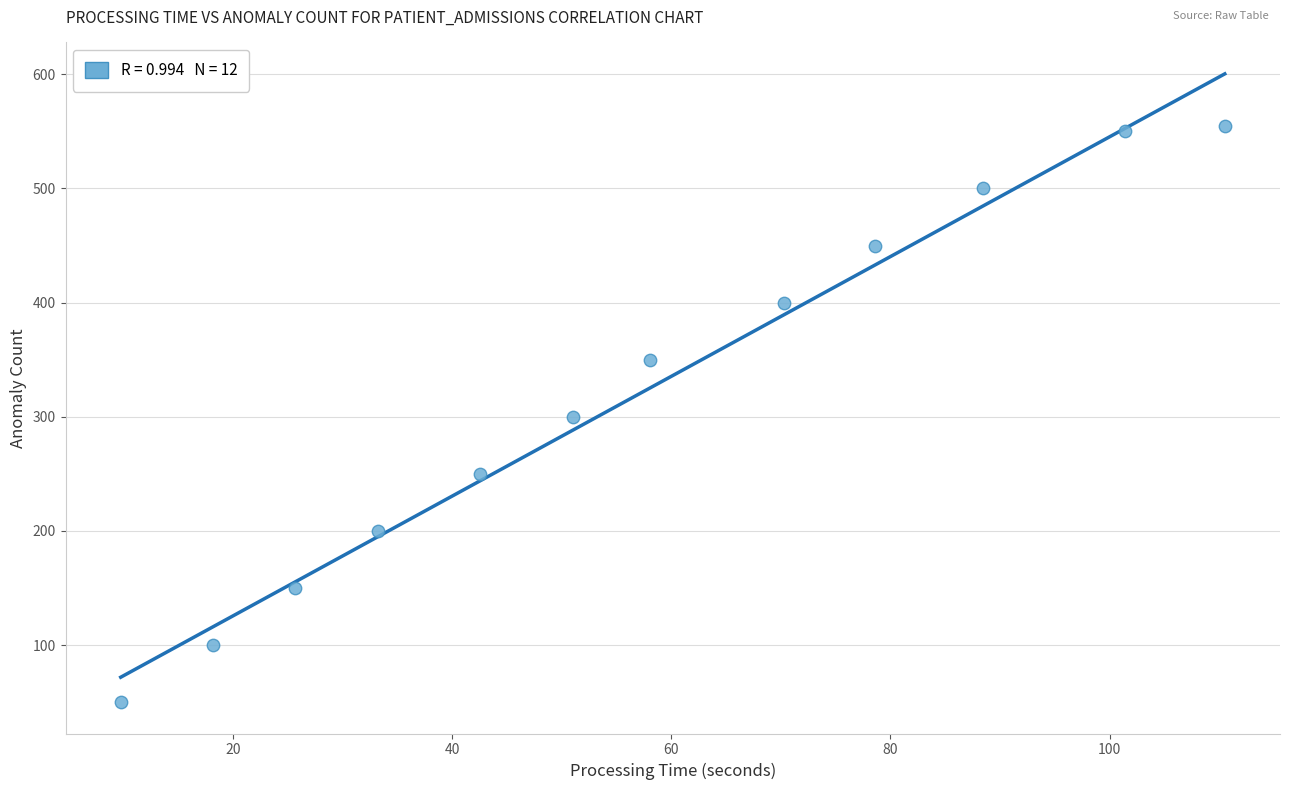

What is the range of Y values (max minus min)?

505